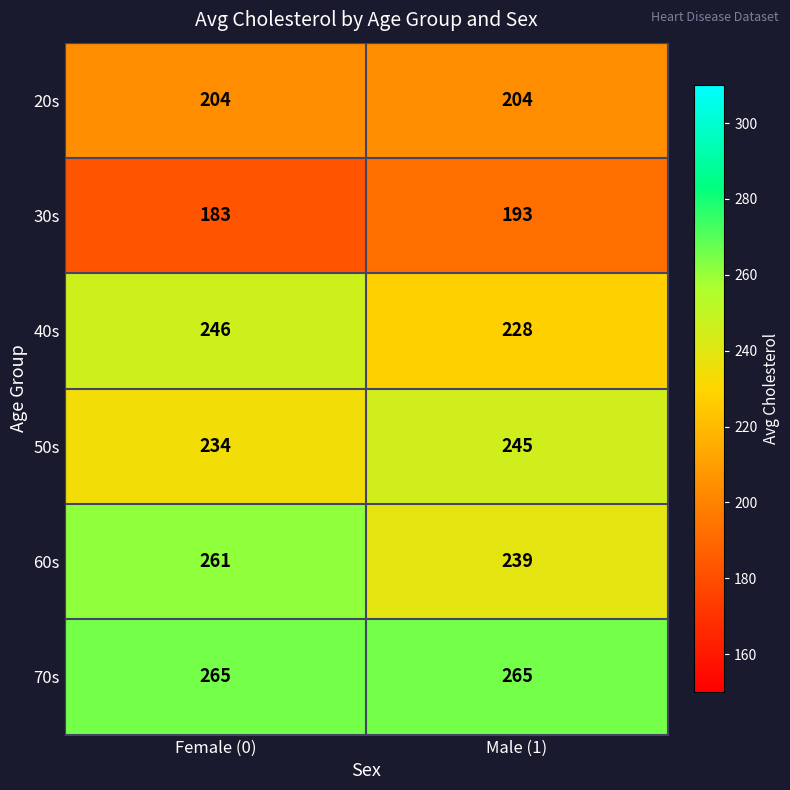

Which series has the largest total across all categories?

70s